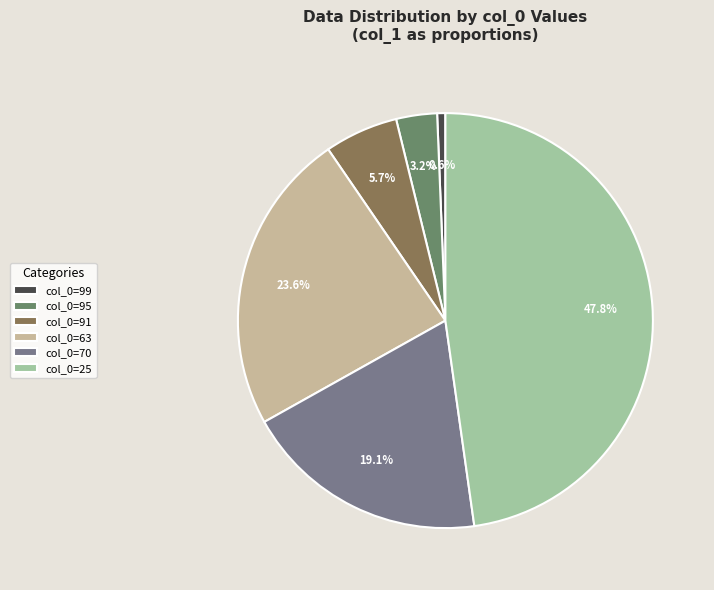

Count the number of slices in the pie.

6